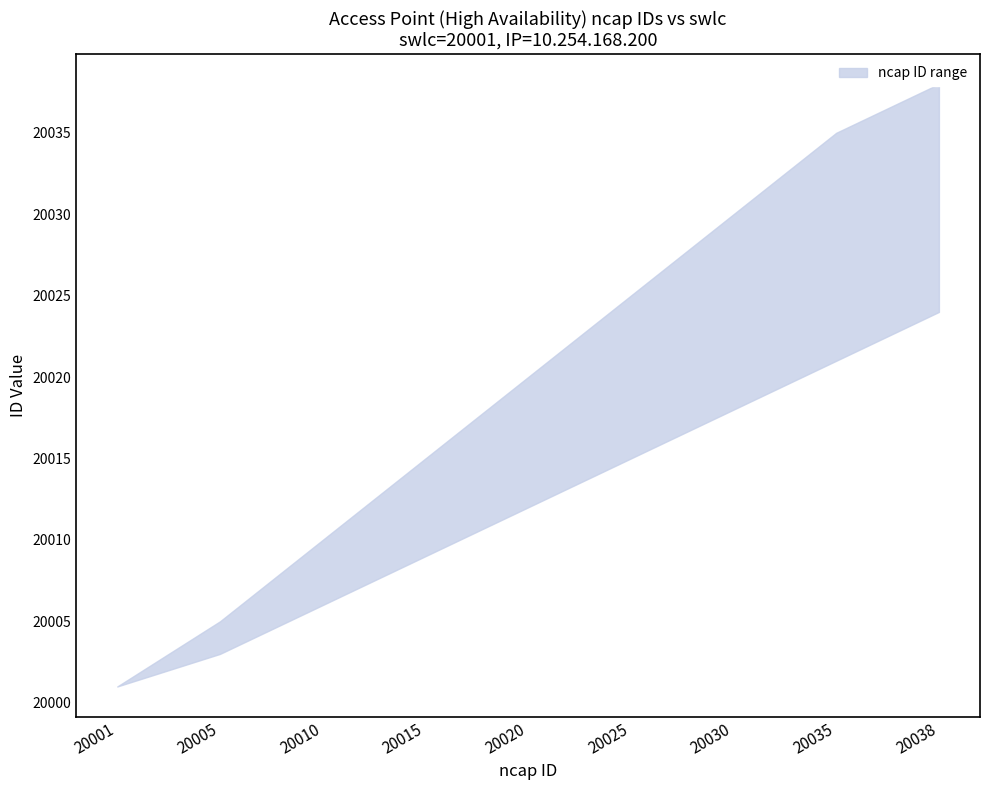

Which has a higher value, 20025 or 20005?

20025